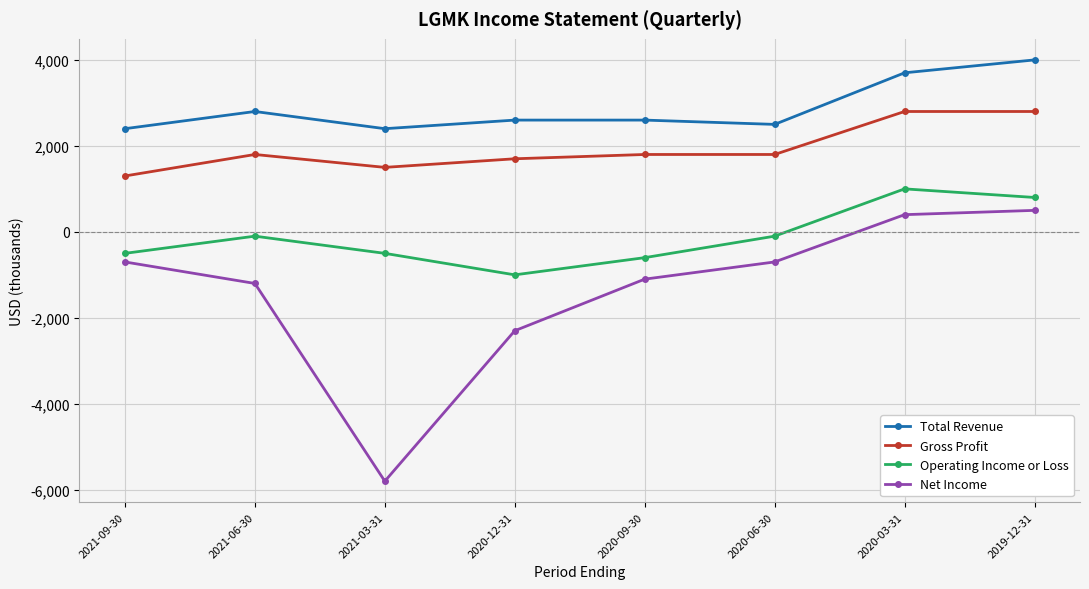

True or false: Net Income has a value of -7861 at 2021-03-31.

False